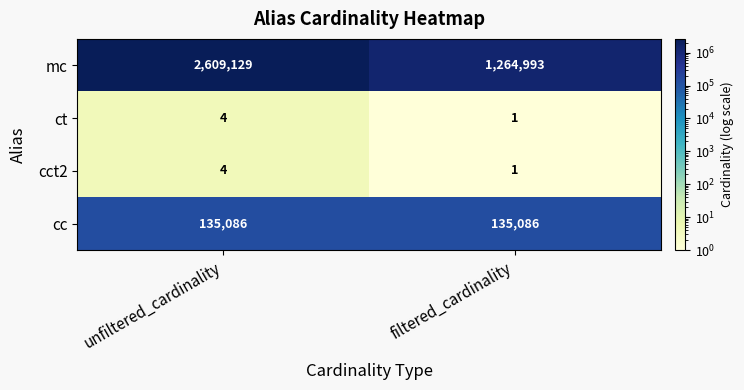

Reading left to right, extract all data points from this chart.

mc: unfiltered_cardinality=2609129	filtered_cardinality=1264993
ct: unfiltered_cardinality=4	filtered_cardinality=1
cct2: unfiltered_cardinality=4	filtered_cardinality=1
cc: unfiltered_cardinality=135086	filtered_cardinality=135086